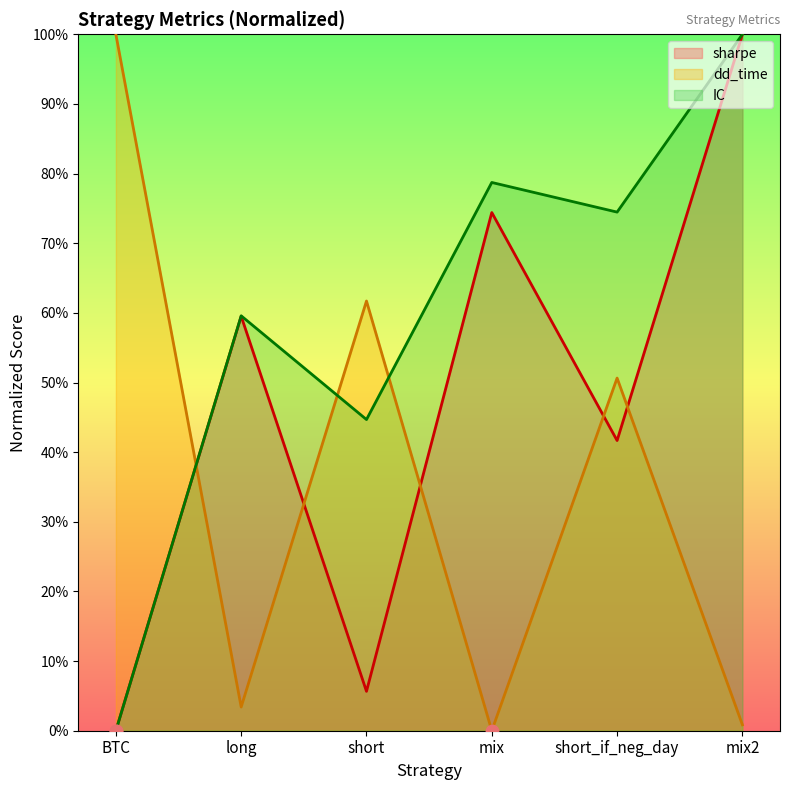

Which series reaches the maximum Y coordinate?

sharpe